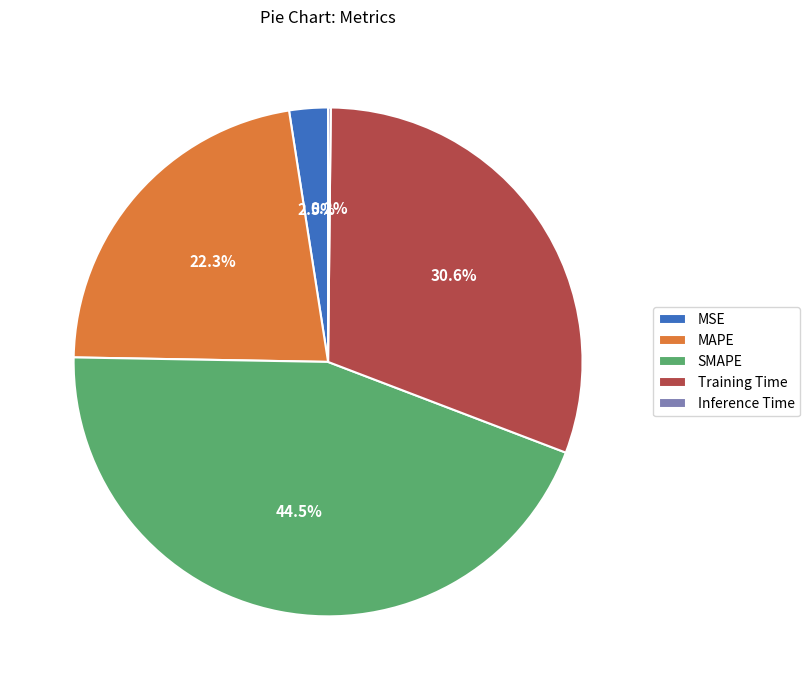

What percentage is the MAPE slice, to the nearest percent?

22%